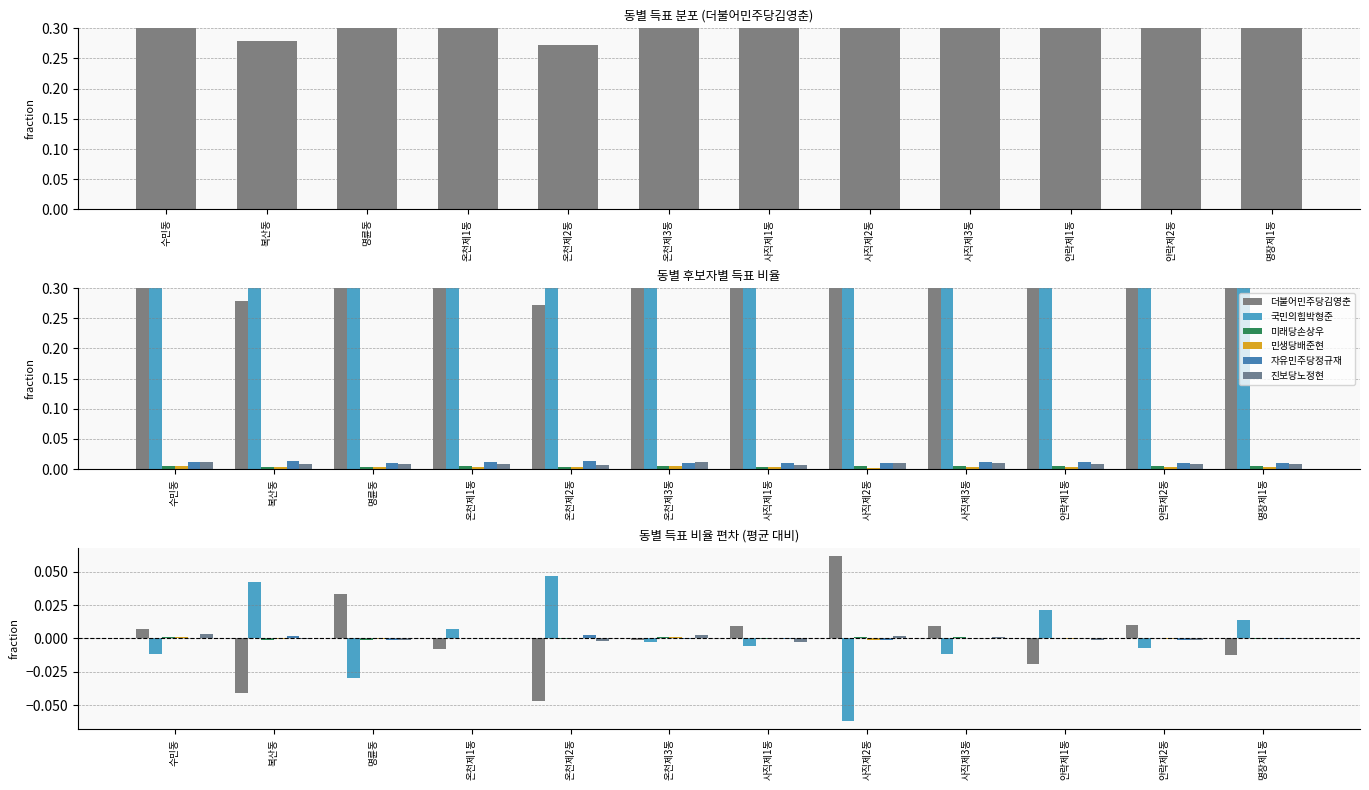

How many values in 더불어민주당김영춘 are above zero?

6